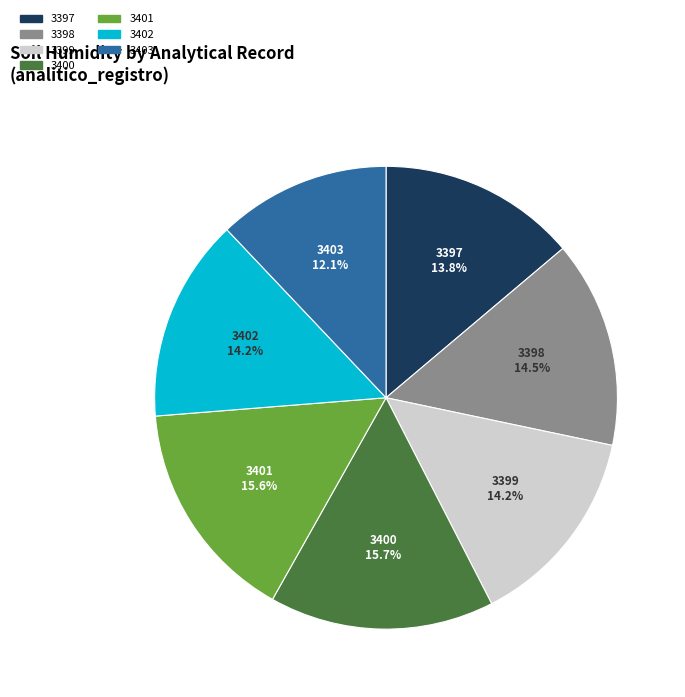

The 3398 slice represents 8% of the pie. True or false?

False